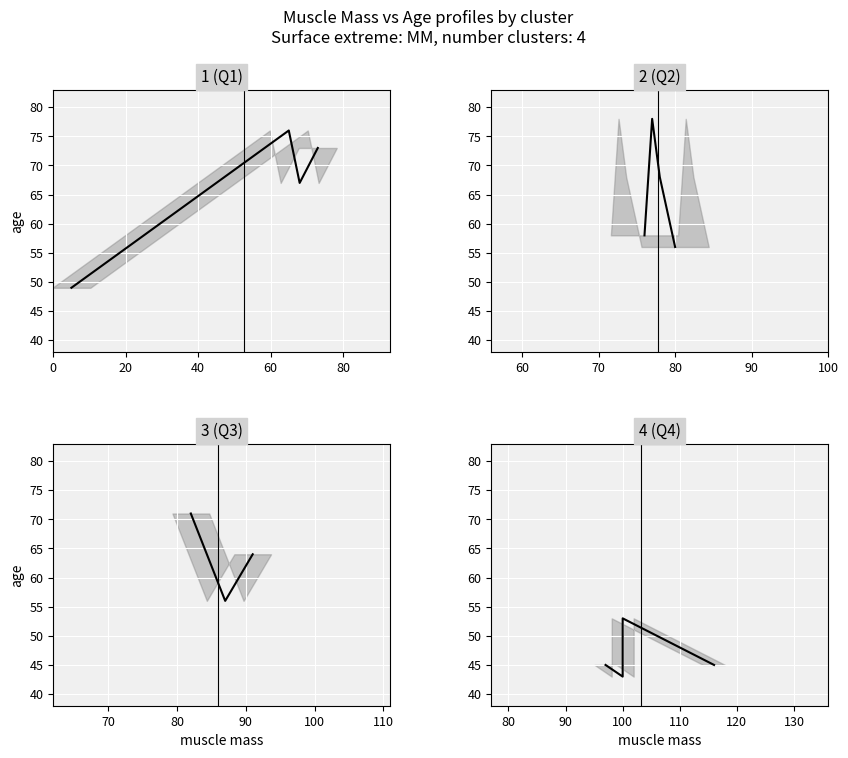

The value of 1 (Q1) at 60 is 73. True or false?

True